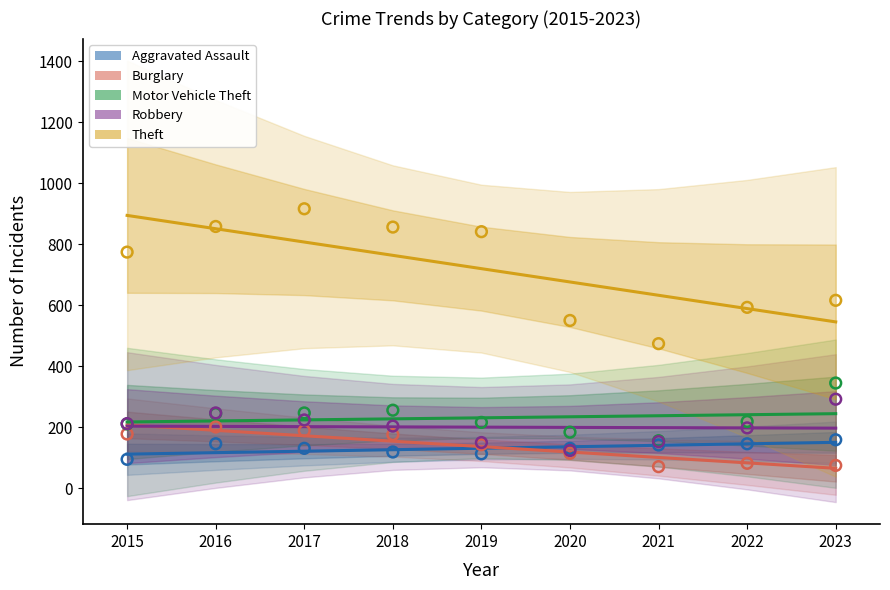

Which series has the largest total across all categories?

Theft